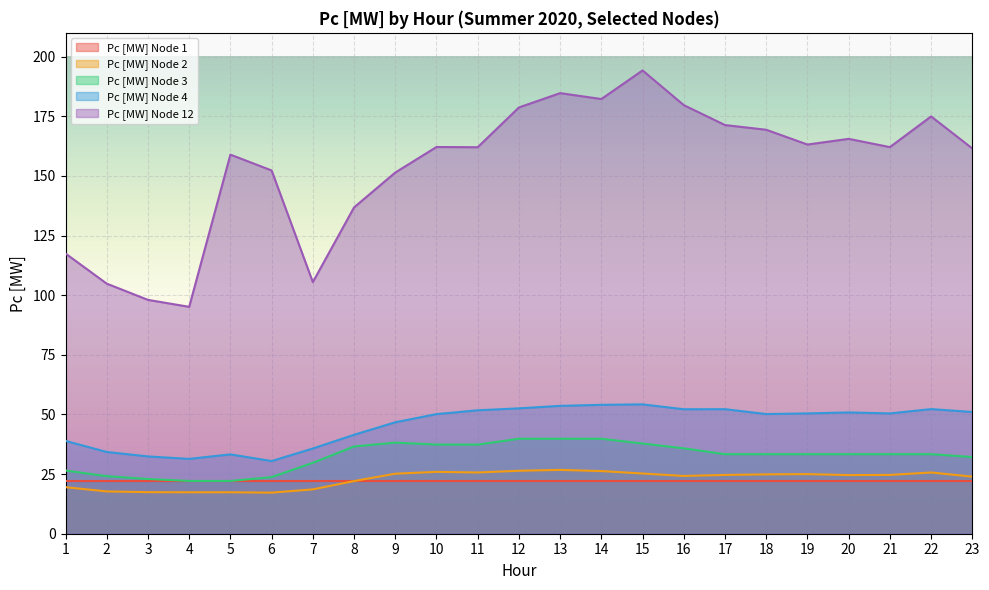

What is the difference between the maximum and minimum values in the Pc [MW] Node 2 series?

9.5